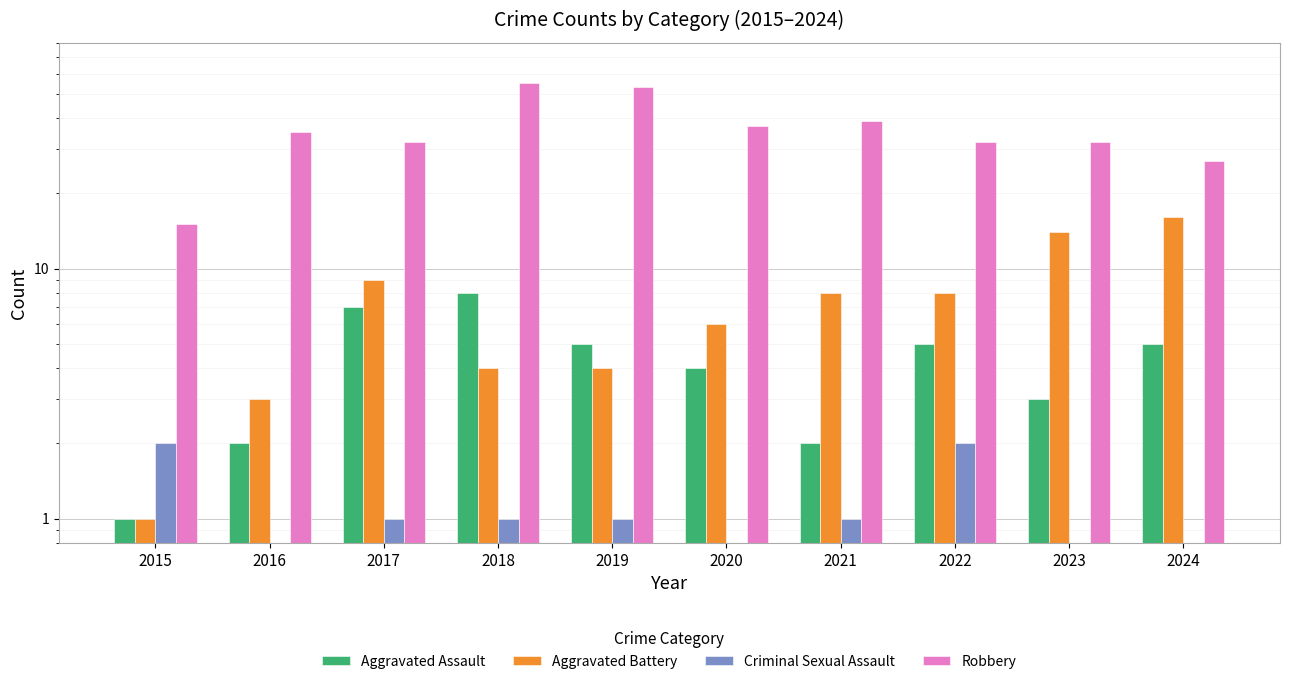

Is it true that Criminal Sexual Assault equals 0.0 at 2023?

False